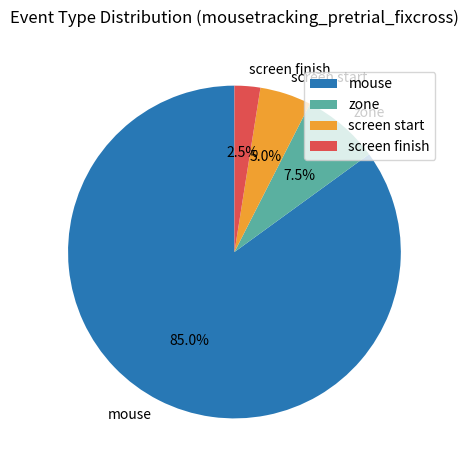

To the nearest percent, what is the difference between the largest and smallest slice percentages?

82%